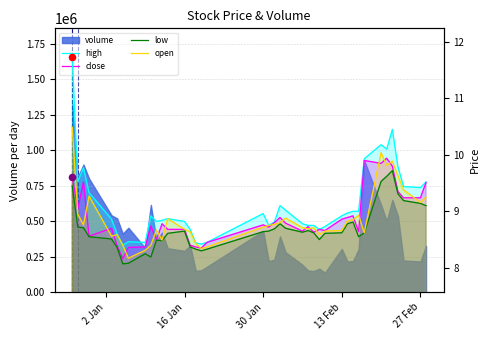

Which series has the largest total across all categories?

high